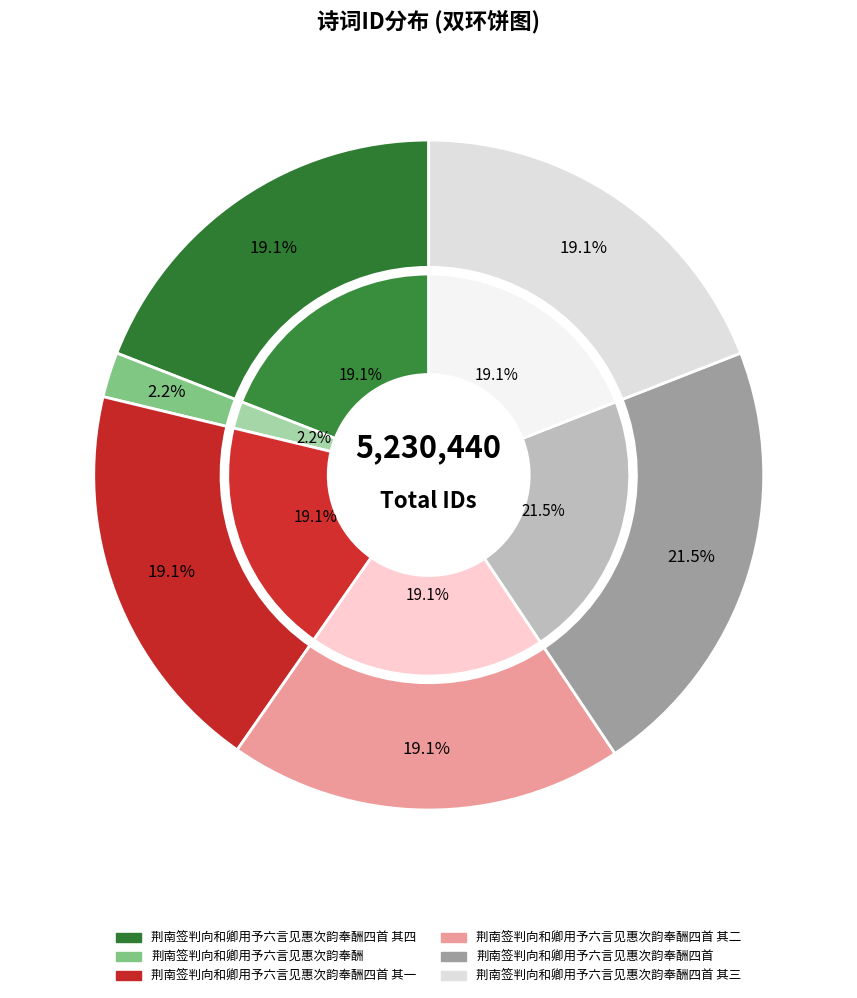

How many segments does this pie chart have?

6